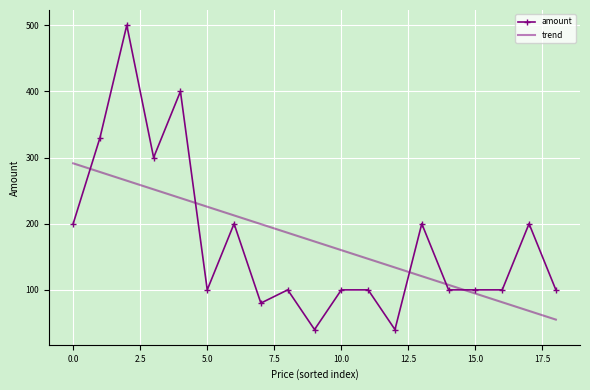

Reading left to right, list all the values displayed in this chart.

amount: 200.0	330.0	500.0	300.0	400.0	100.0	200.0	80.0	100.0	40.0	100.0	100.0	40.0	200.0	100.0	100.0	100.0	200.0	100.0
trend: 291.3	278.1	265.0	251.9	238.8	225.6	212.5	199.4	186.3	173.2	160.0	146.9	133.8	120.7	107.5	94.4	81.3	68.2	55.1